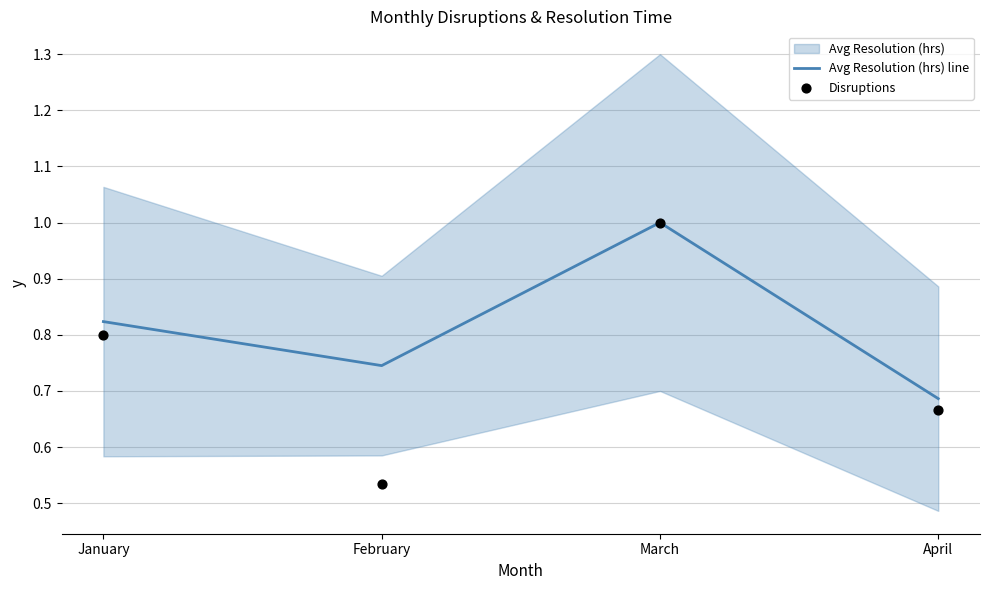

What is the total value across all series at April?

1.4